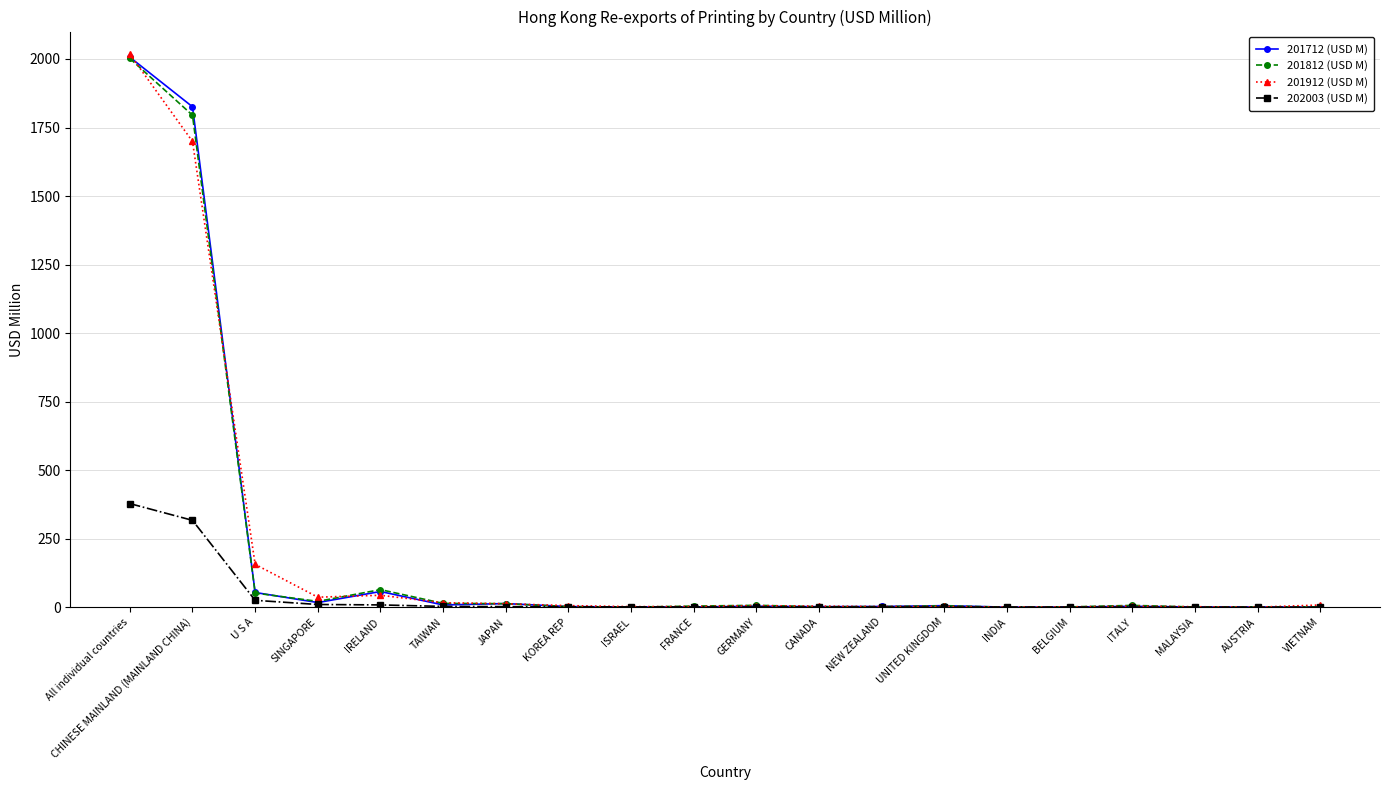

Where is 201912 (USD M) nearest to the value 1008?

CHINESE MAINLAND (MAINLAND CHINA)